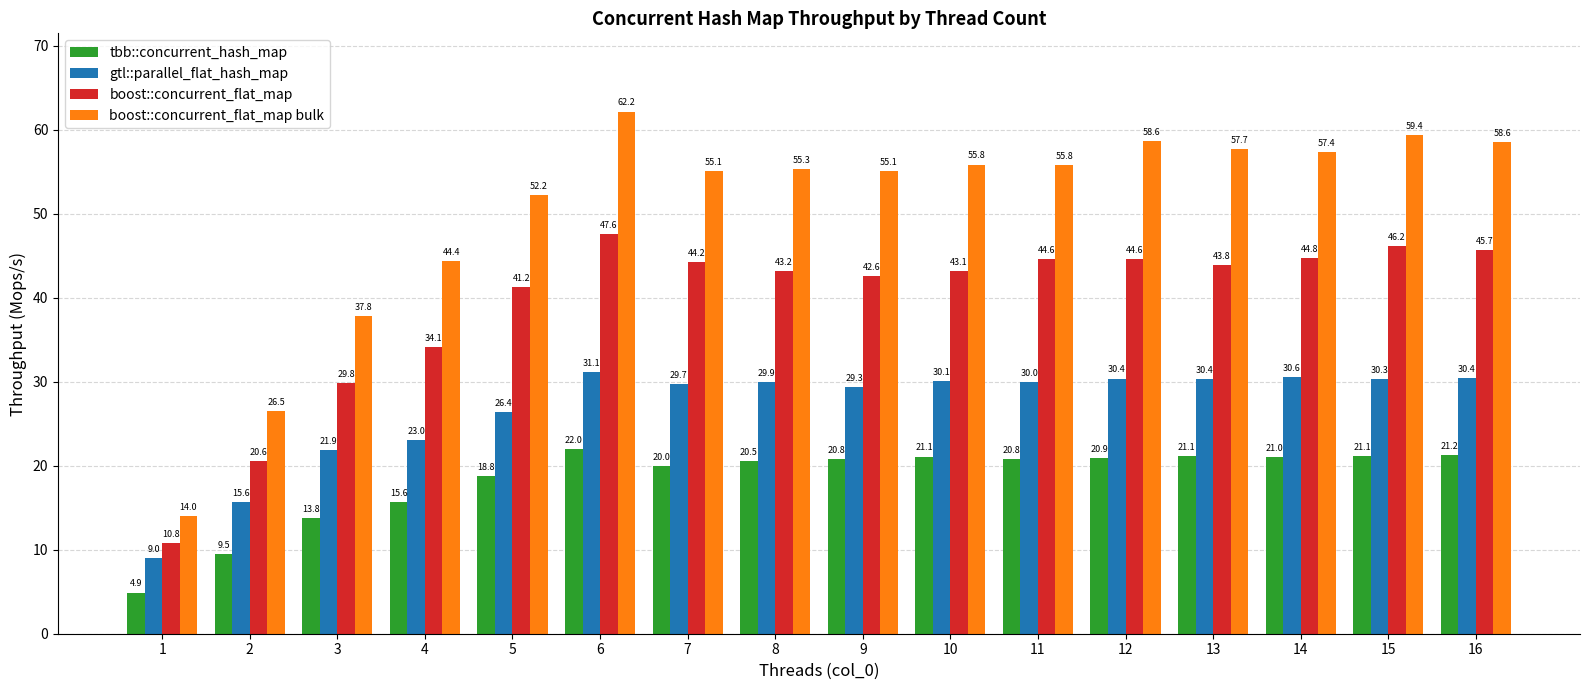

How many data points in gtl::parallel_flat_hash_map are less than 29?

5